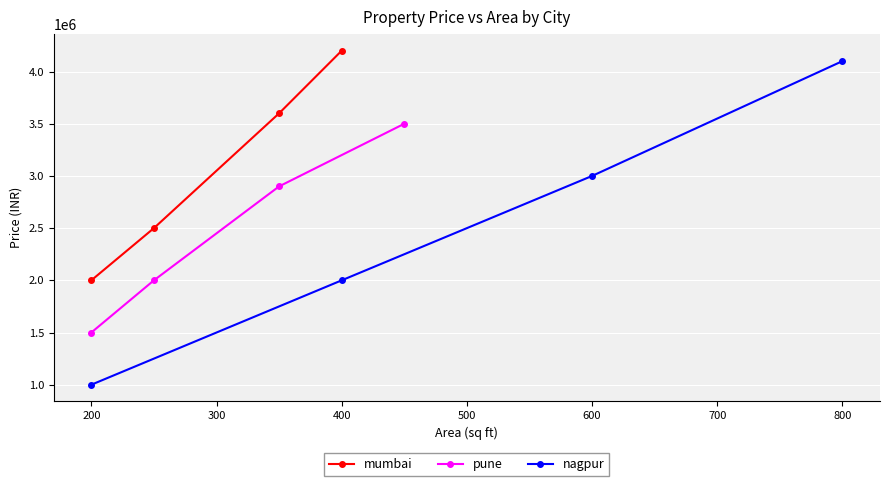

What is the maximum value for mumbai?

4200000